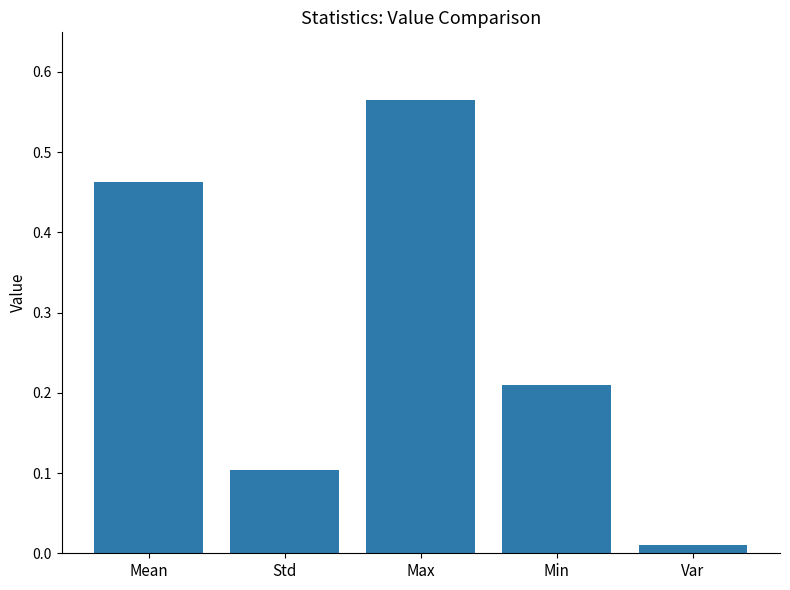

Rank the categories by value from lowest to highest.

Var, Std, Min, Mean, Max